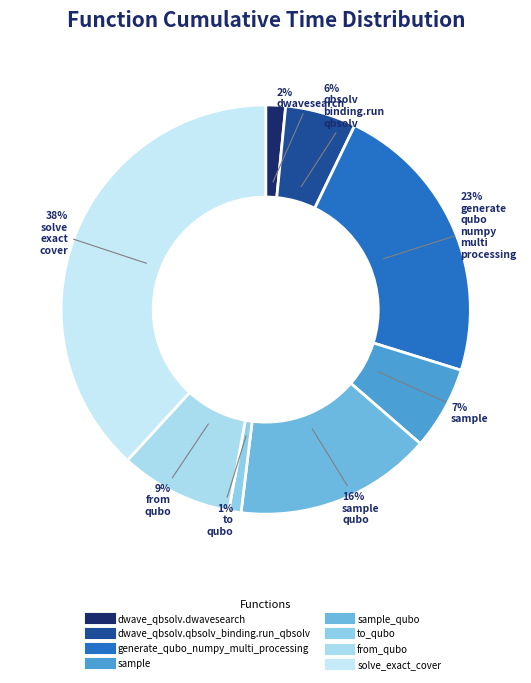

Which slice is the largest?

solve_exact_cover